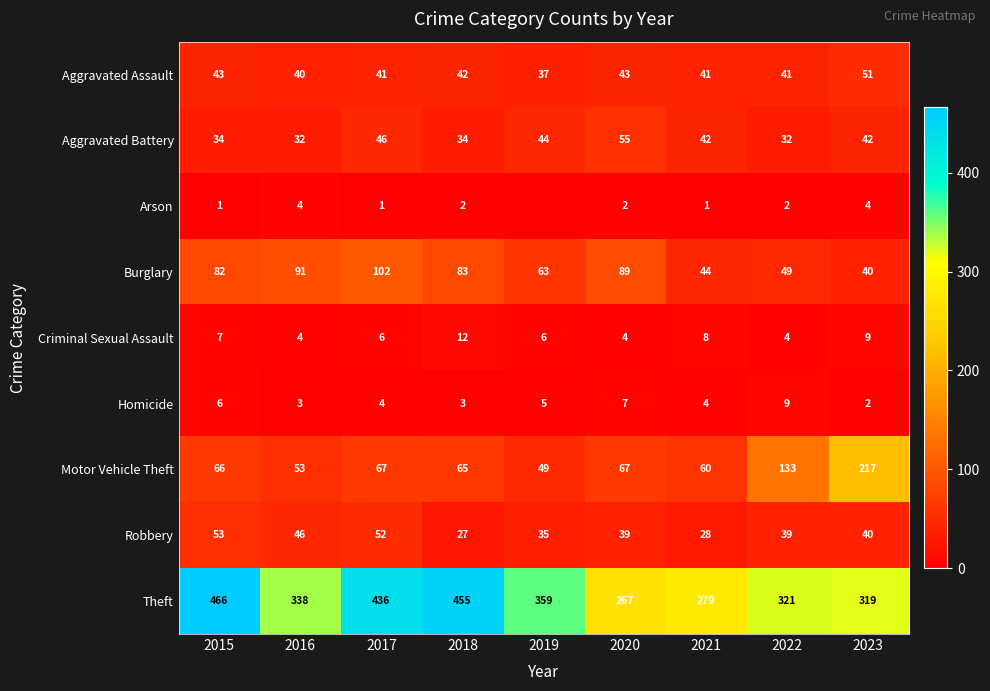

At which category is the sum across all series the highest?

2015